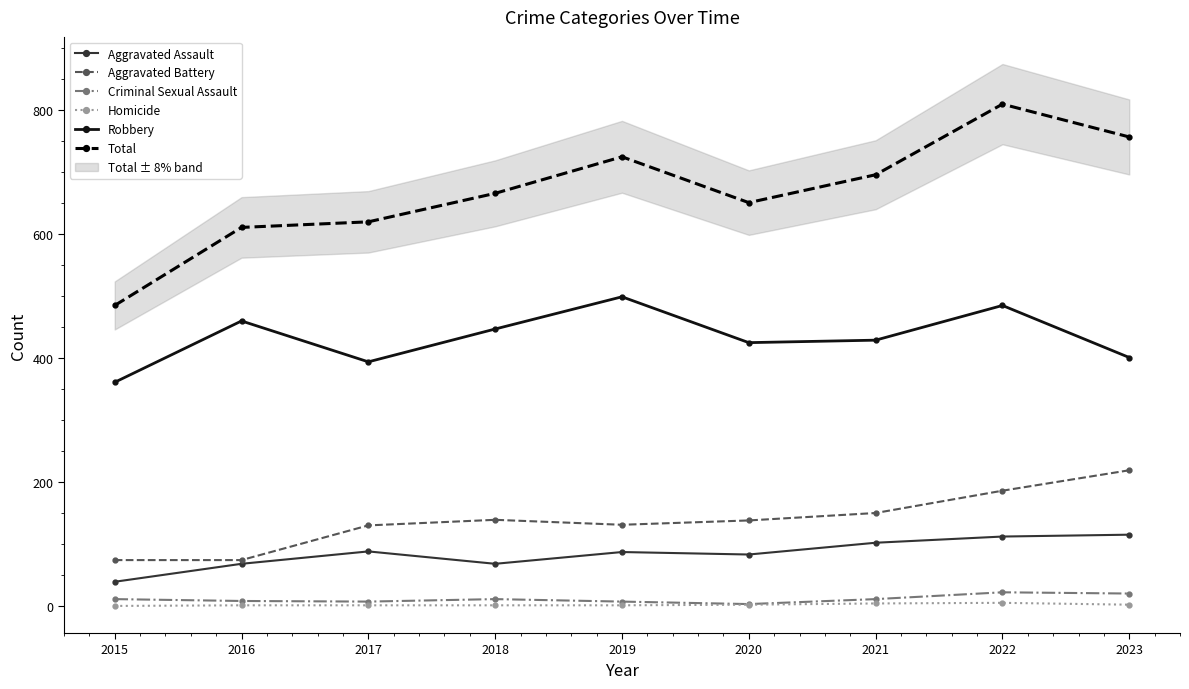

Reading right to left, list all the values displayed in this chart.

Aggravated Assault: 2023=115	2022=112	2021=102	2020=83	2019=87	2018=68	2017=88	2016=68	2015=39
Aggravated Battery: 2023=219	2022=186	2021=150	2020=138	2019=131	2018=139	2017=130	2016=74	2015=74
Criminal Sexual Assault: 2023=20	2022=22	2021=11	2020=3	2019=7	2018=11	2017=7	2016=8	2015=11
Homicide: 2023=2	2022=5	2021=4	2020=2	2019=1	2018=1	2017=1	2016=1	2015=0
Robbery: 2023=401	2022=485	2021=429	2020=425	2019=499	2018=447	2017=394	2016=460	2015=361
Total: 2023=757	2022=810	2021=696	2020=651	2019=725	2018=666	2017=620	2016=611	2015=485